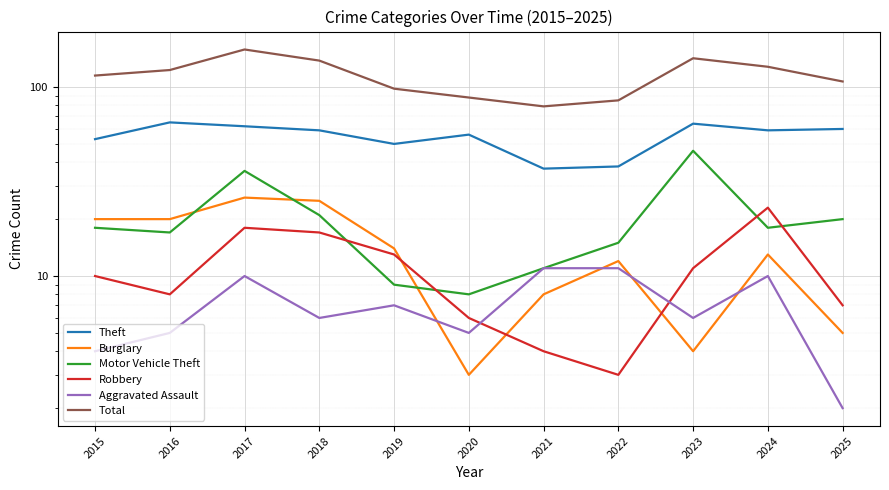

The value of Motor Vehicle Theft at 2018 is 7. True or false?

False